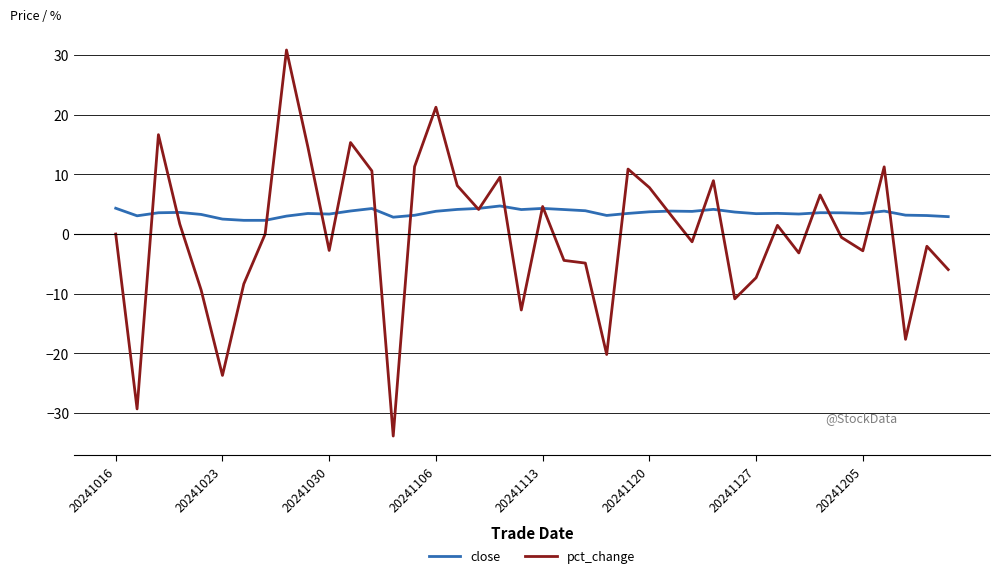

At how many categories does at least one series exceed 13?

5